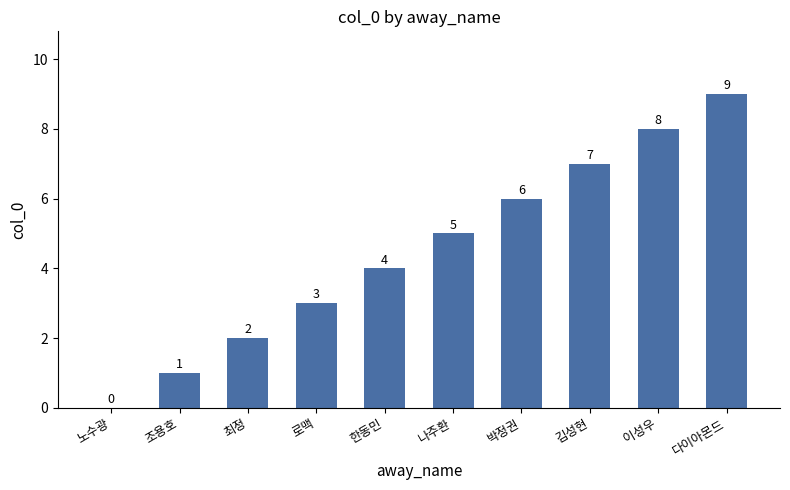

What is the greatest value displayed?

9